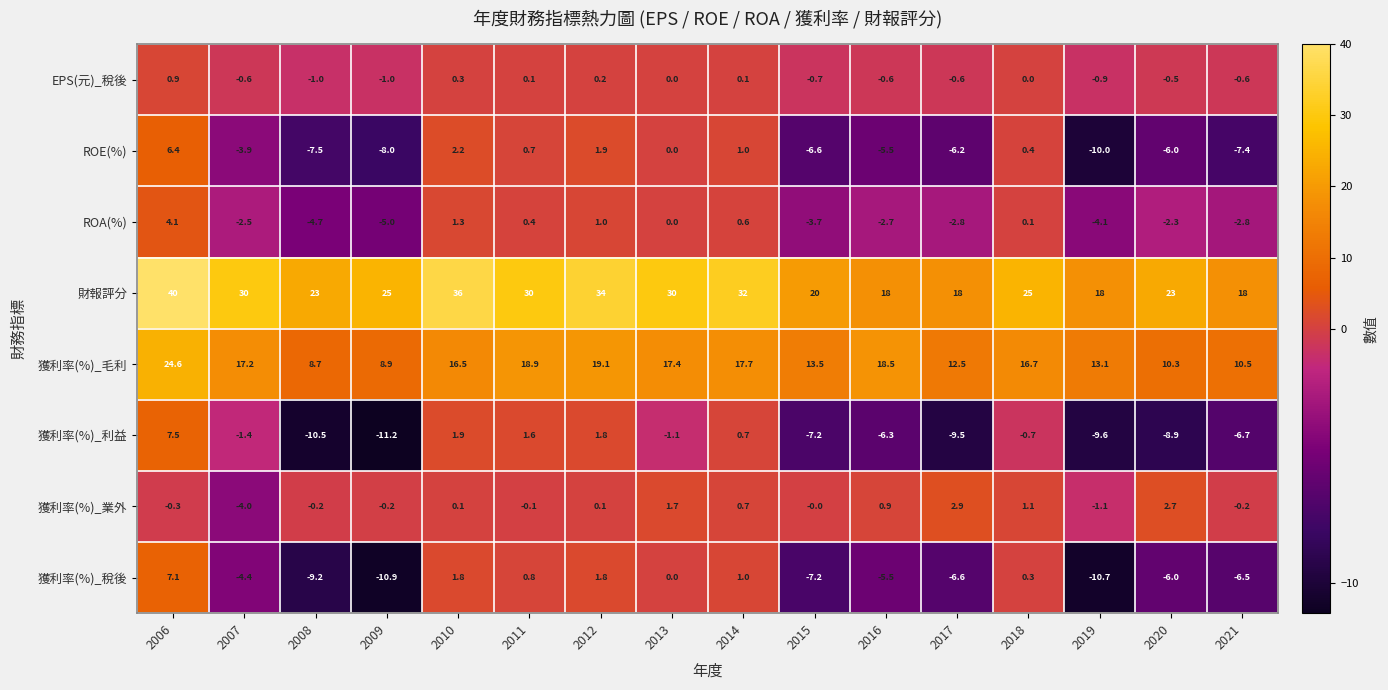

At 2011, list the series in order from smallest to largest.

獲利率(%)_業外, EPS(元)_稅後, ROA(%), ROE(%), 獲利率(%)_稅後, 獲利率(%)_利益, 獲利率(%)_毛利, 財報評分